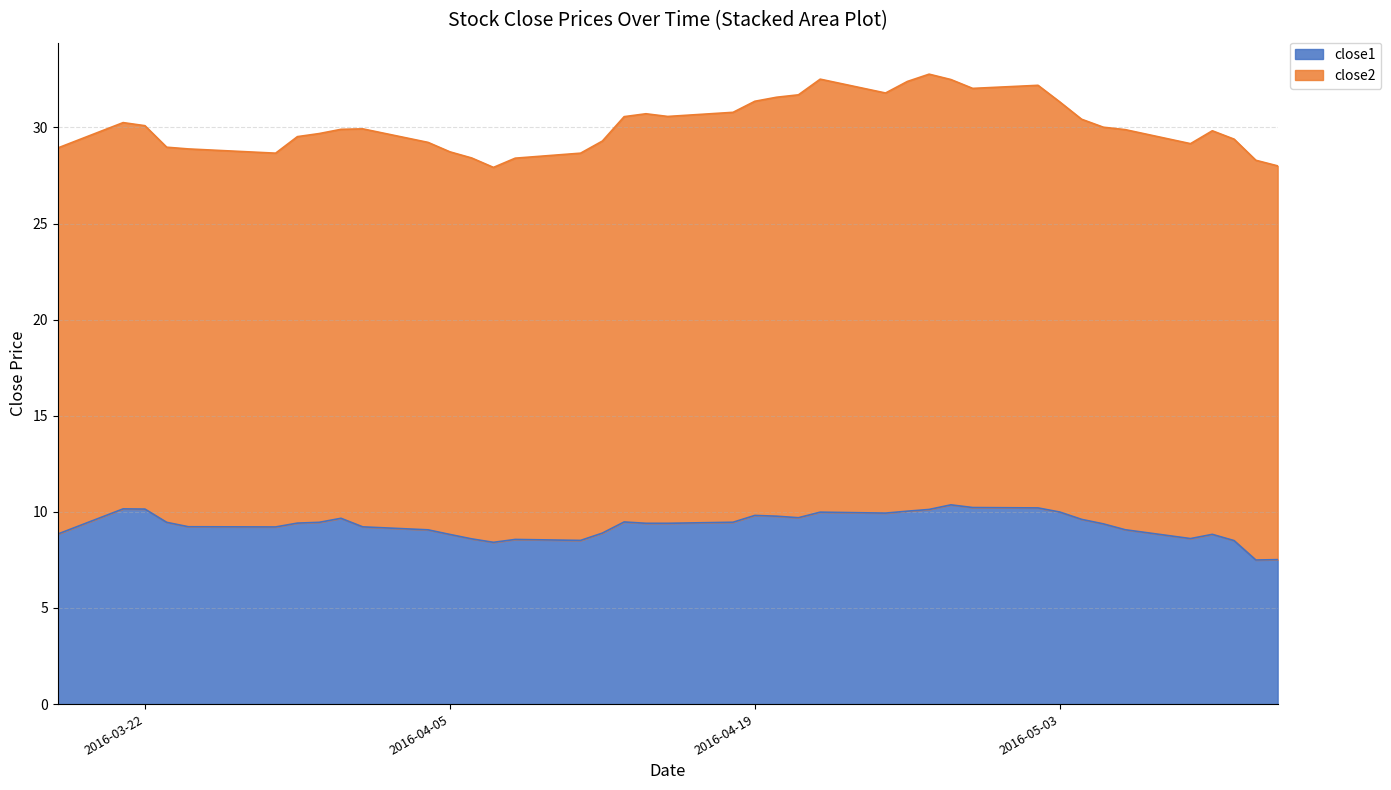

What value does the data have at 2016-05-13?

7.5